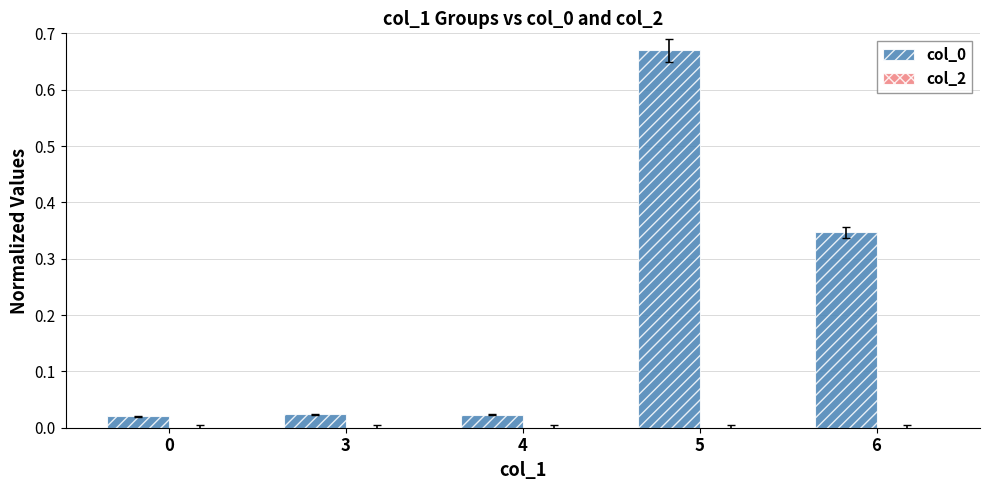

At which category does the chart reach its peak across all series?

5